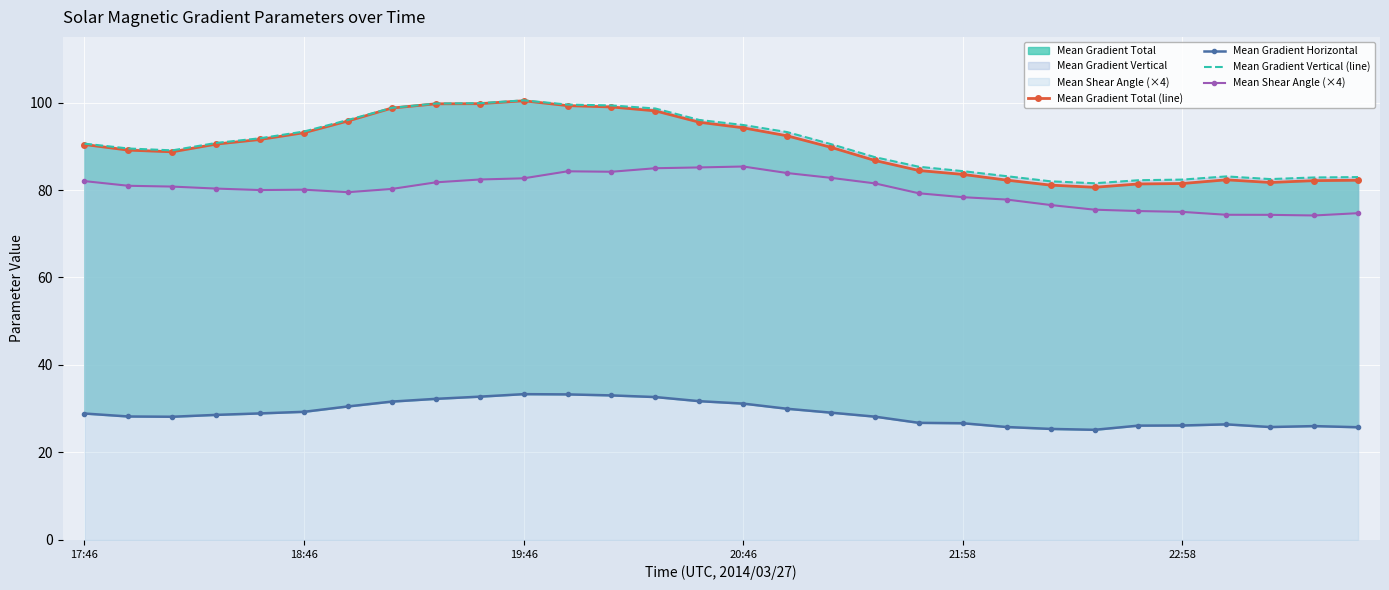

True or false: Mean Shear Angle (×4) has more than 1 interior local peaks.

True